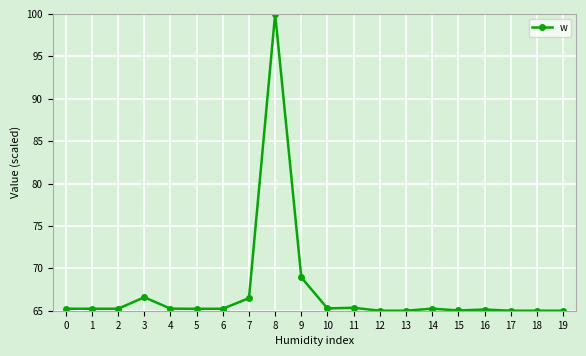

True or false: the data has more than 1 interior local peaks.

True